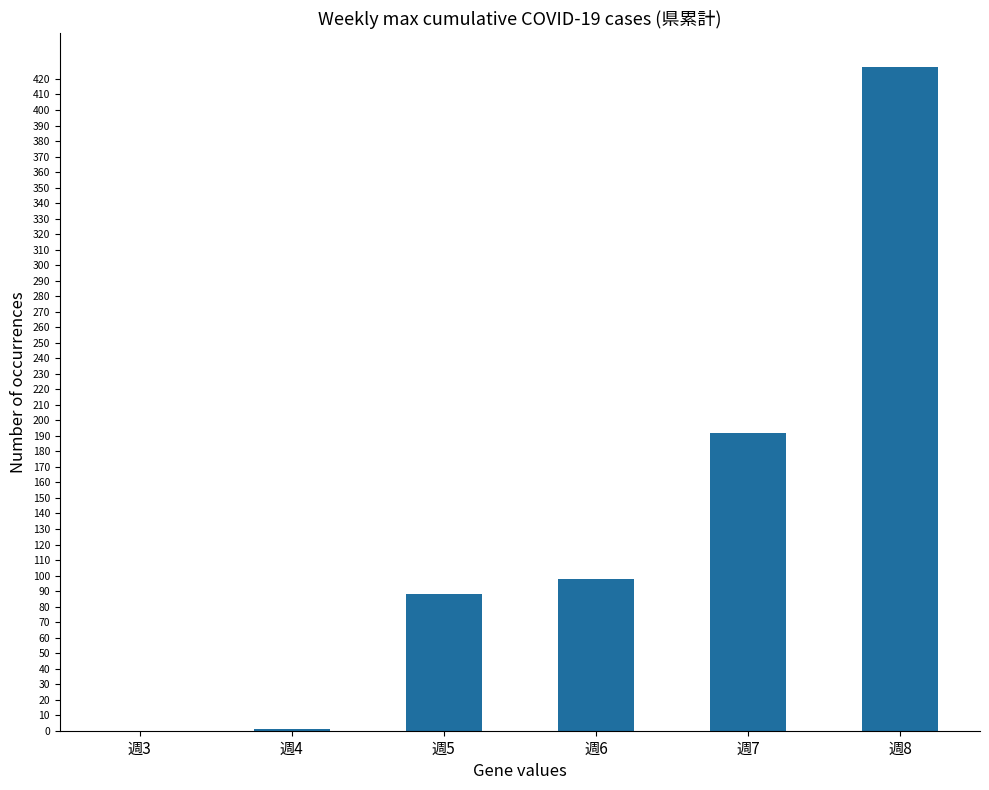

What is the change in value from 週3 to 週5?

+88